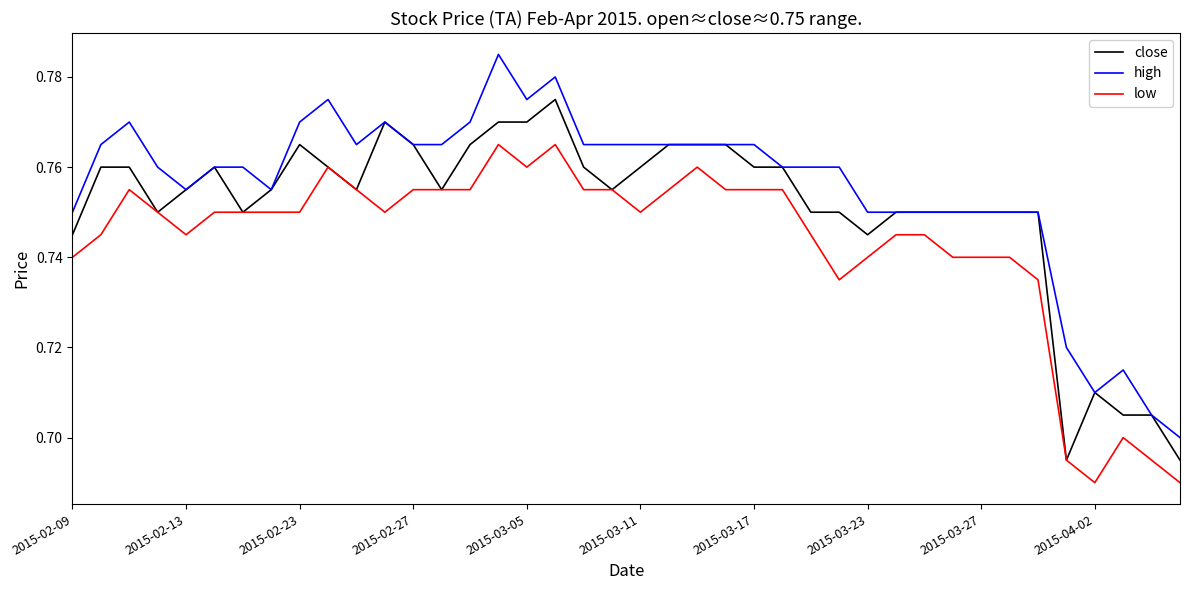

True or false: high and low intersect in this chart.

False